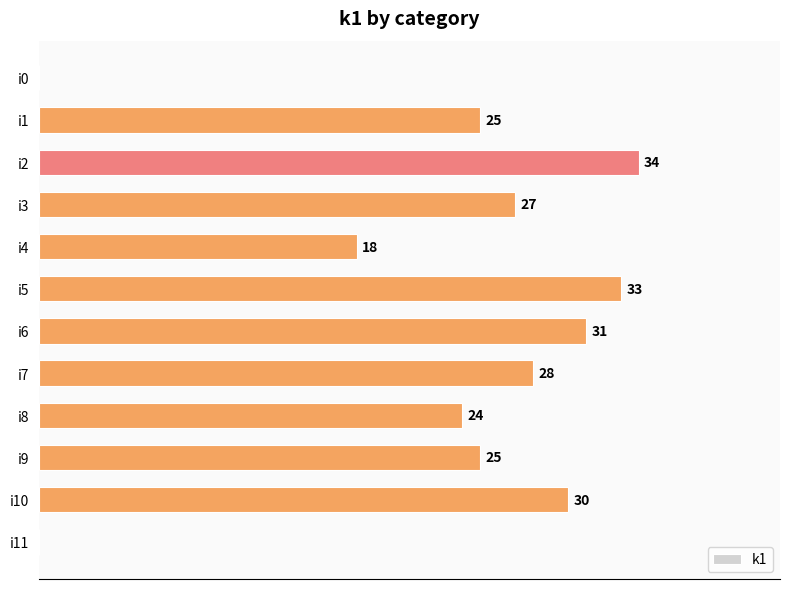

Which label corresponds to the largest value in the chart?

i2